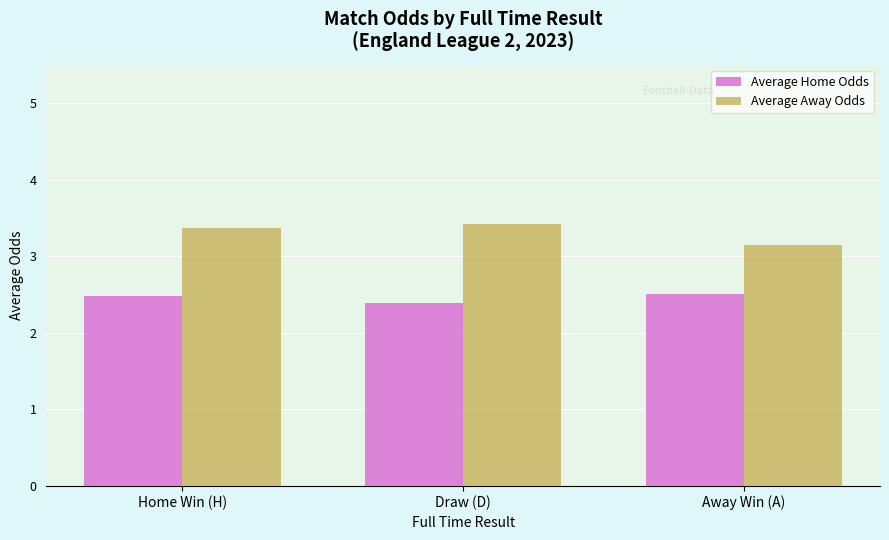

Is it true that Average Away Odds equals 4.9 at Away Win (A)?

False